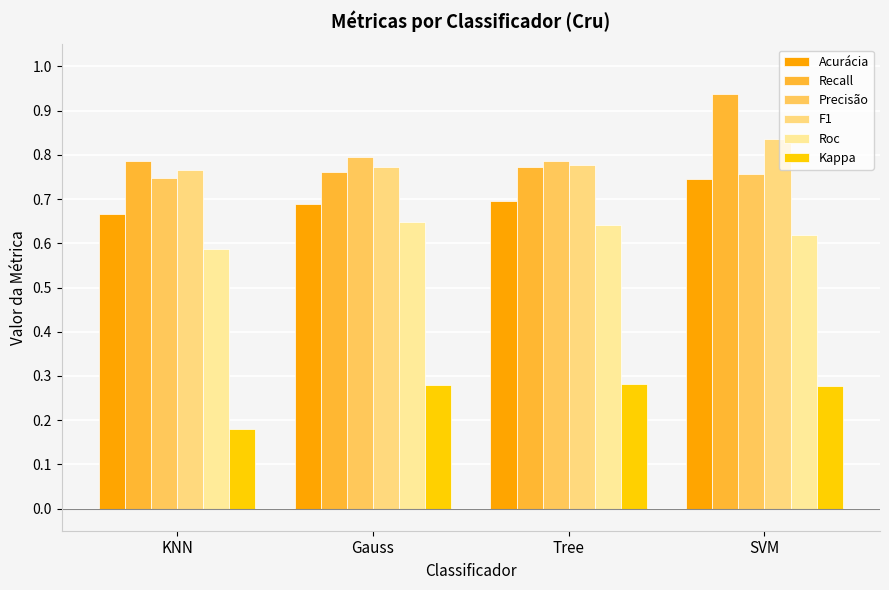

What is the label of the 1st bar from the left?

KNN